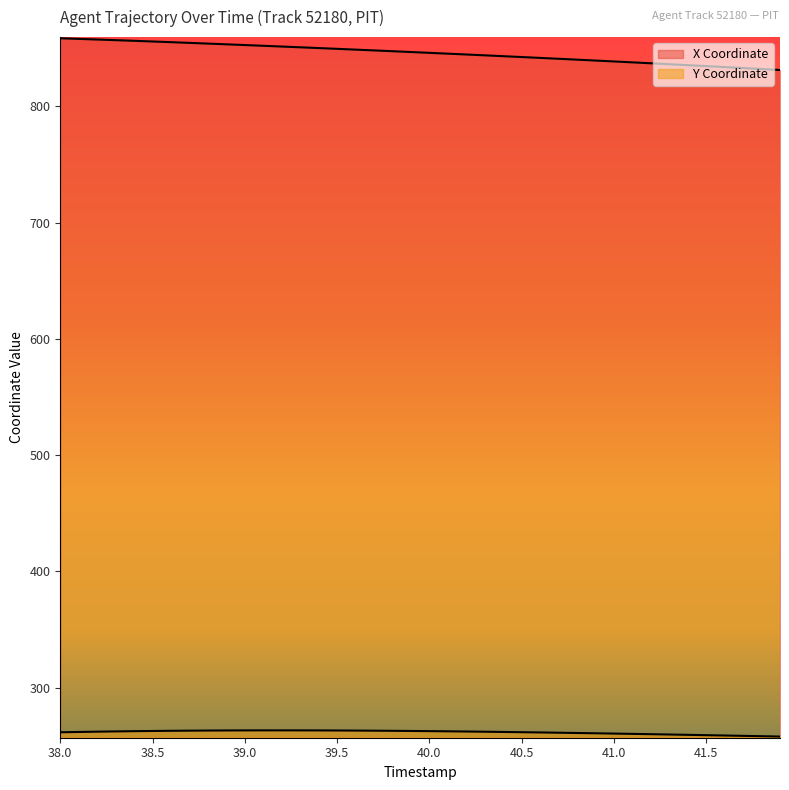

What are all the series names shown in the legend?

X, Y